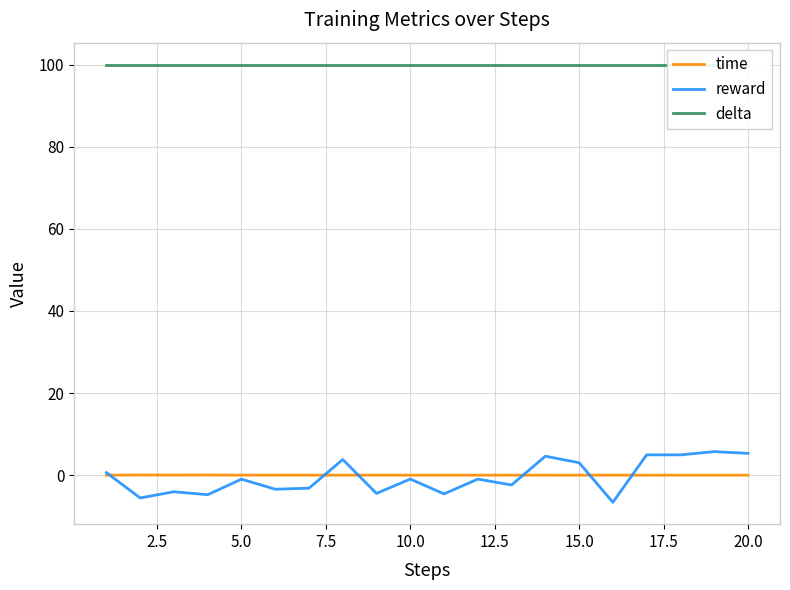

The reward series shows 1.6 at 18. True or false?

False